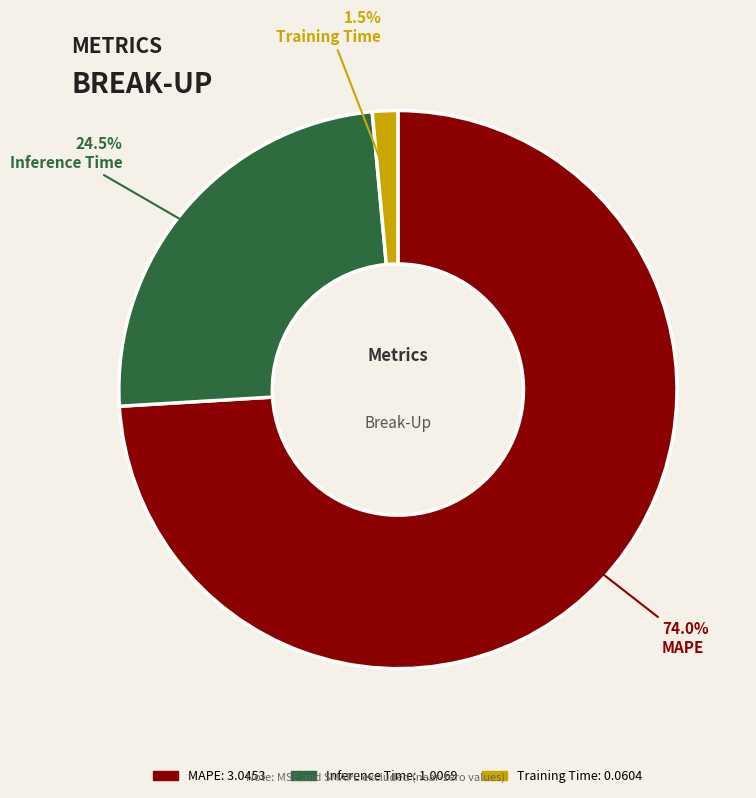

Is Training Time the majority of the pie?

No